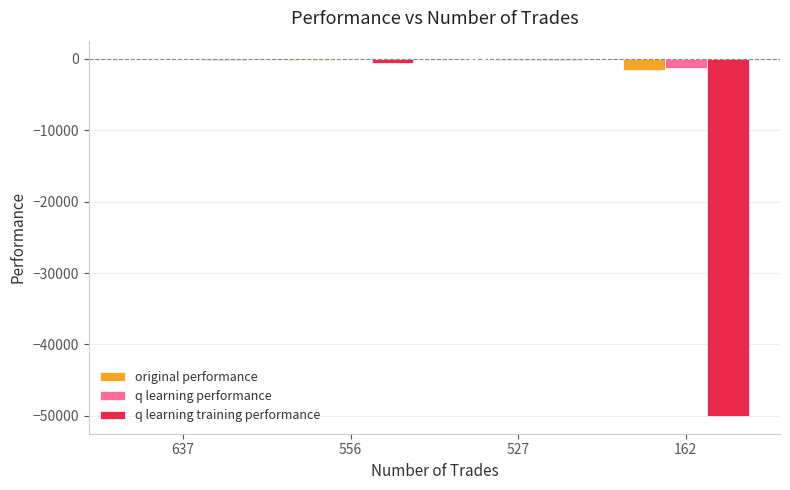

Are the bars grouped side by side (vs. stacked)?

Yes